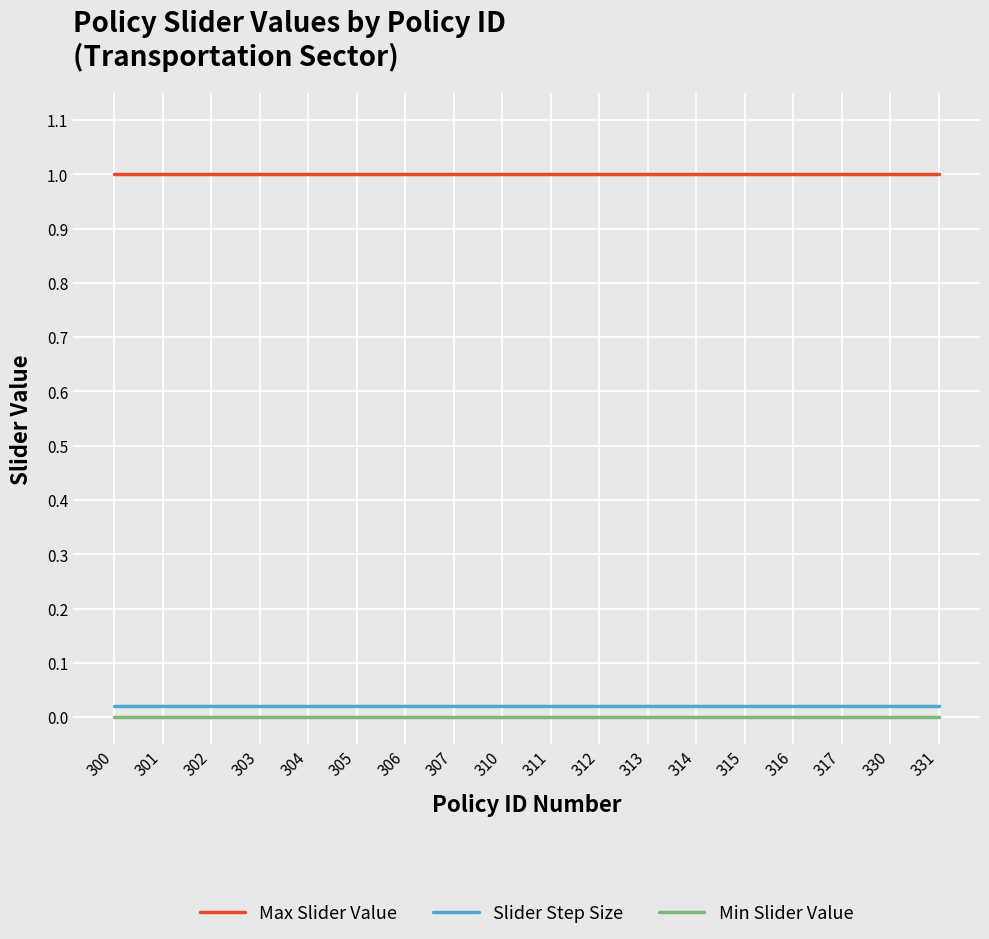

Which series has the largest total across all categories?

Max Slider Value